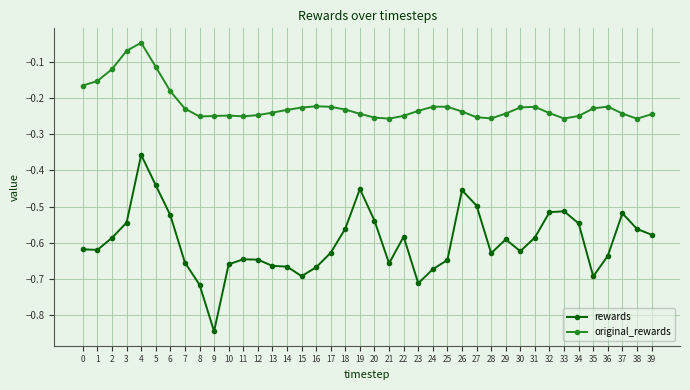

How many lines are shown in the chart?

2